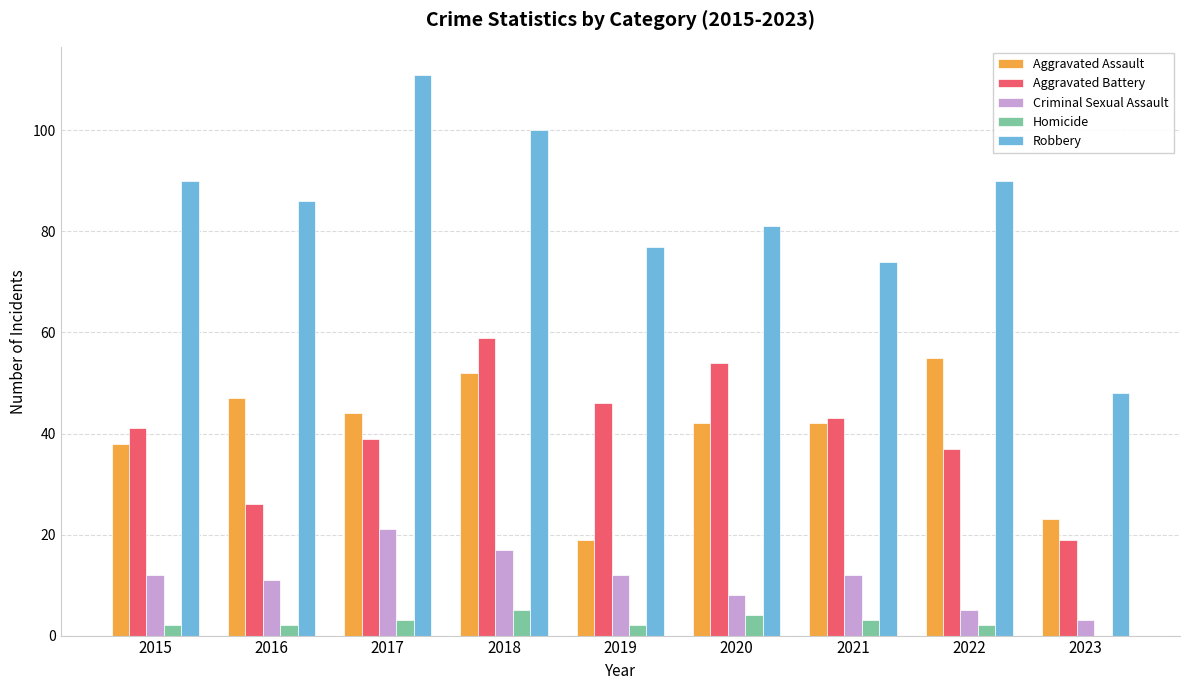

What is the total value across all series at 2016?

172